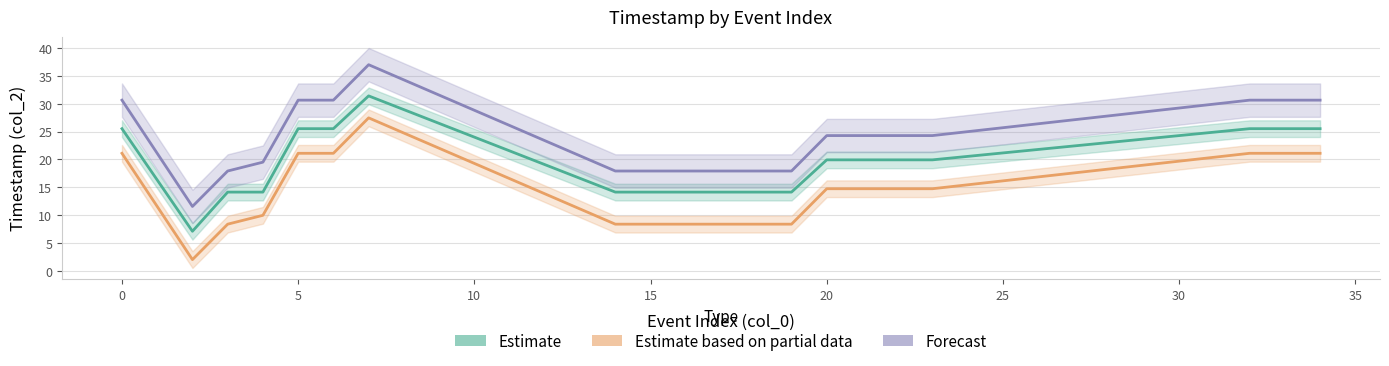

The value of Estimate at 15 is 19.4. True or false?

False